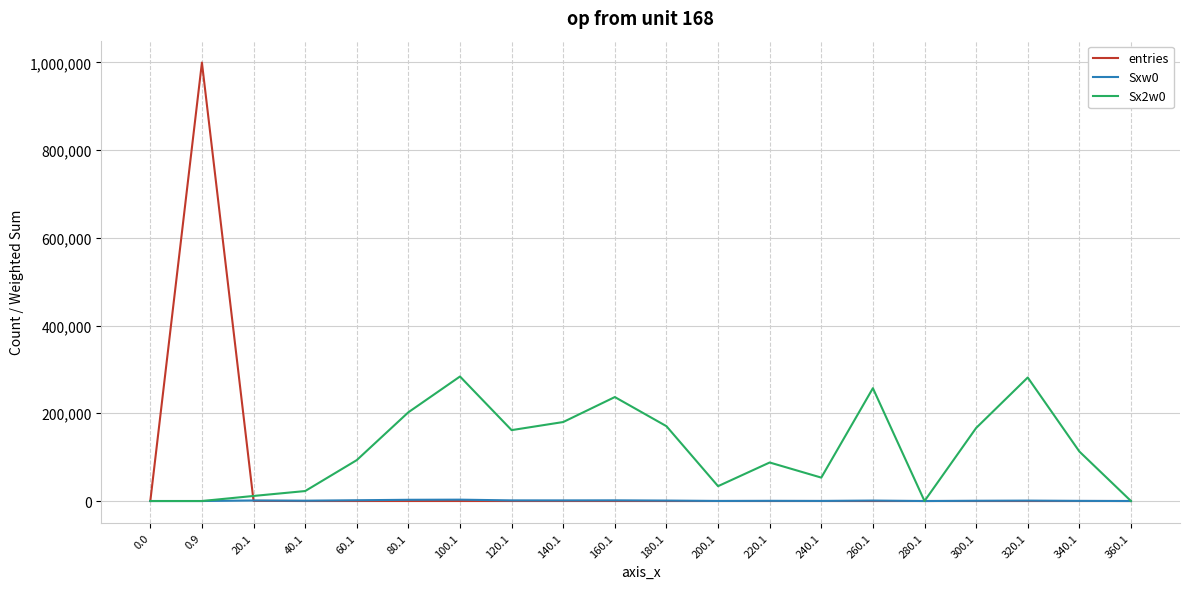

Which series has the largest range (max minus min)?

entries